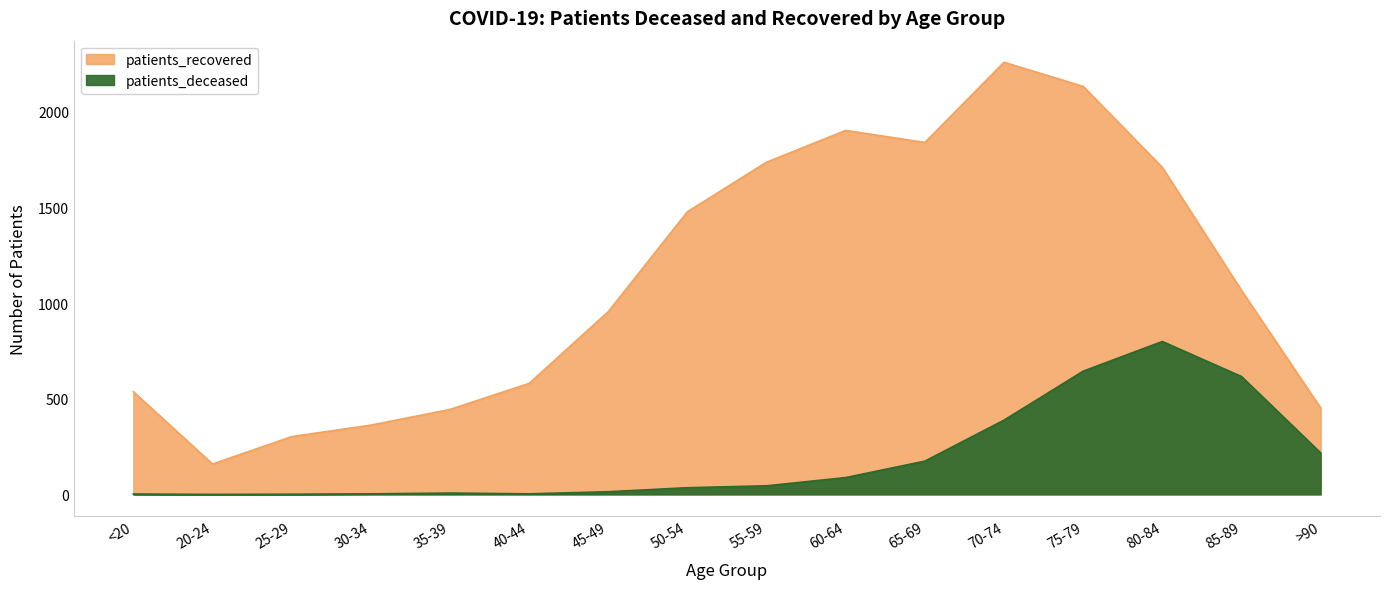

True or false: patients_deceased has more than 0 points higher than both neighbors.

True